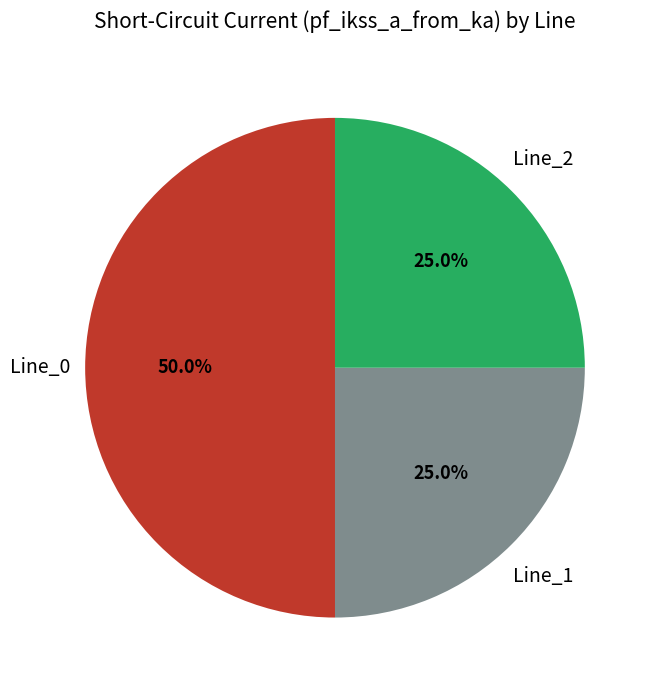

How many slices are in this pie chart?

3